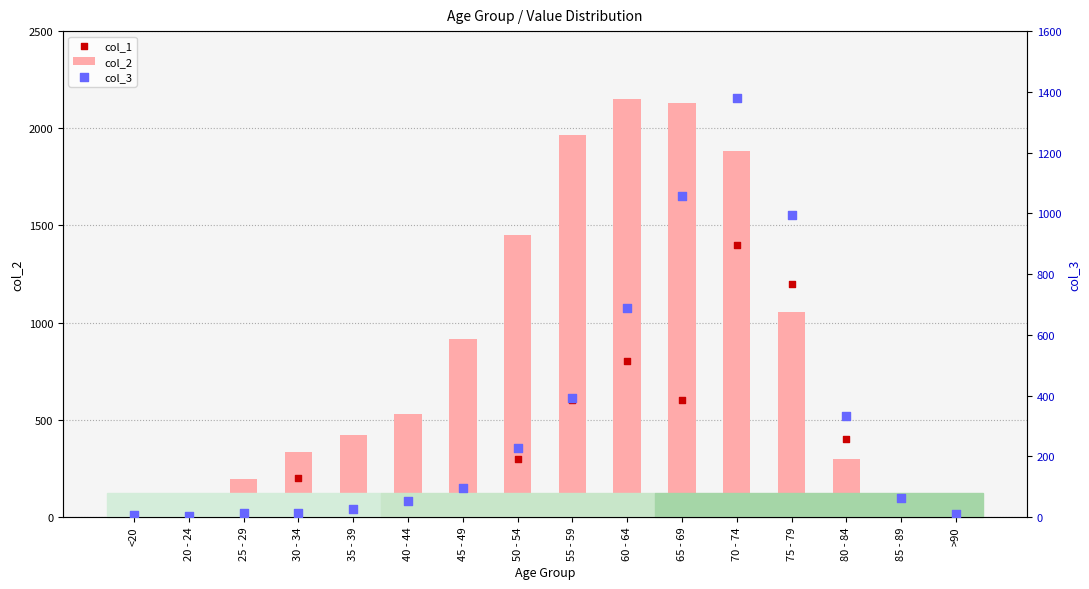

What are all the series names shown in the legend?

col_2, col_1, col_3